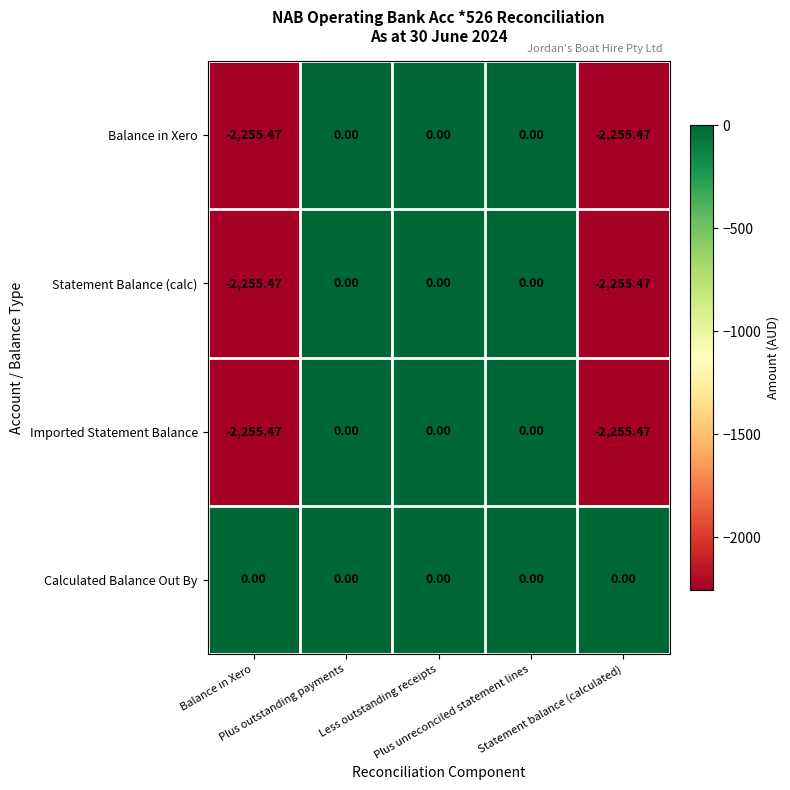

Which series has the largest total across all categories?

Calculated Balance Out By